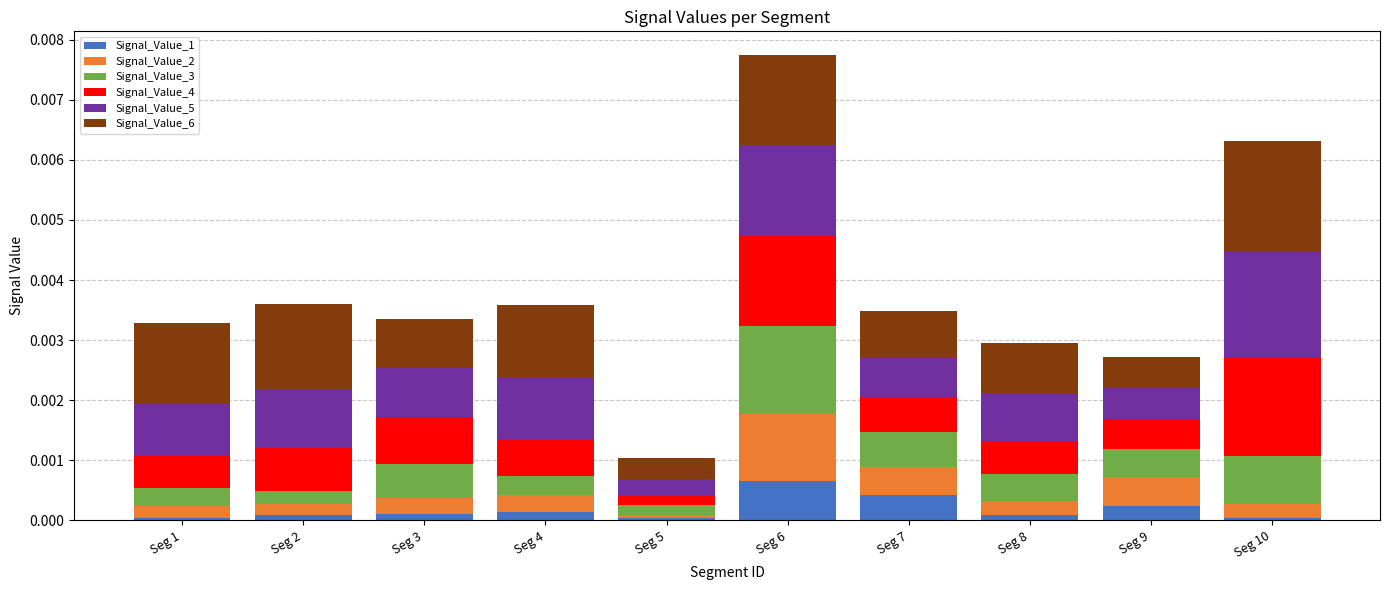

At which category is the sum across all series the highest?

Seg 6